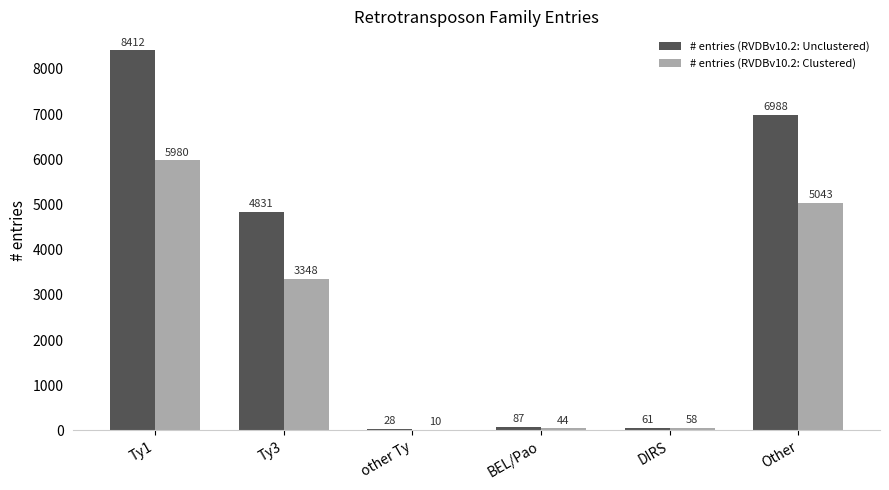

Which category has the highest value in the # entries (RVDBv10.2: Clustered) series?

Ty1